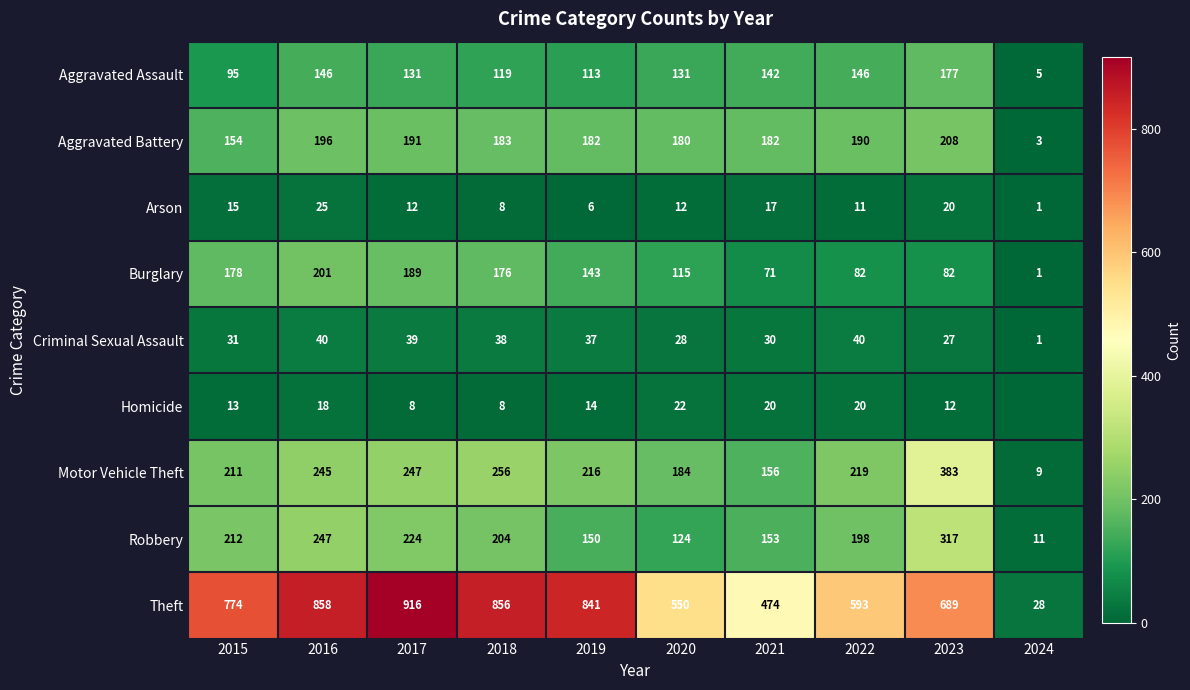

The value of Motor Vehicle Theft at 2015 is 139. True or false?

False